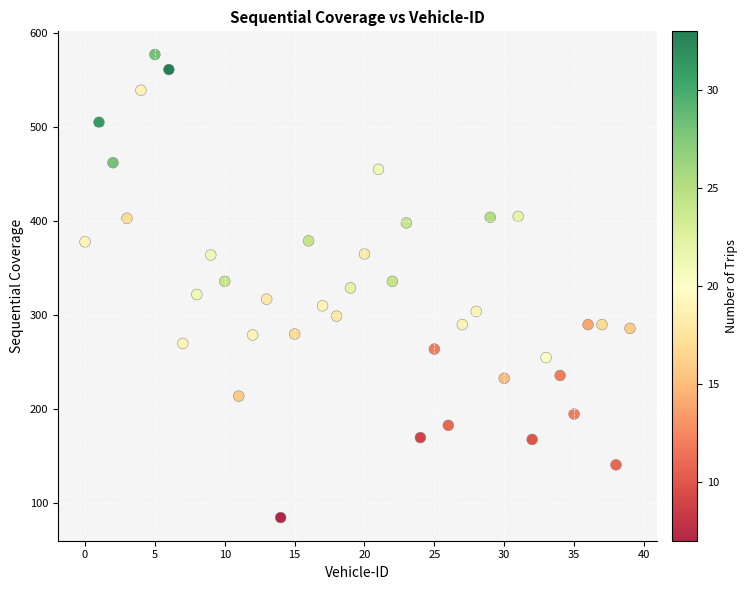

What is the range of Y values (max minus min)?

492